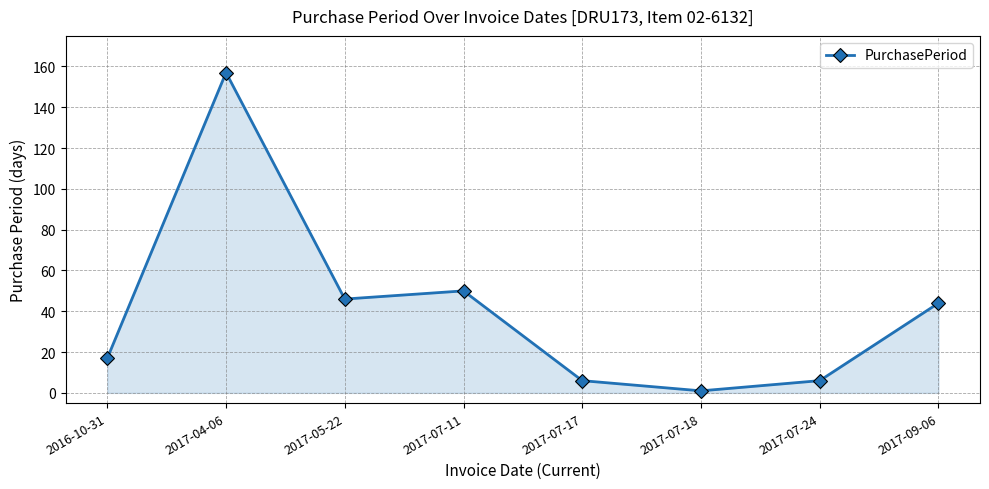

What is the value of the 2nd point from the left?

157